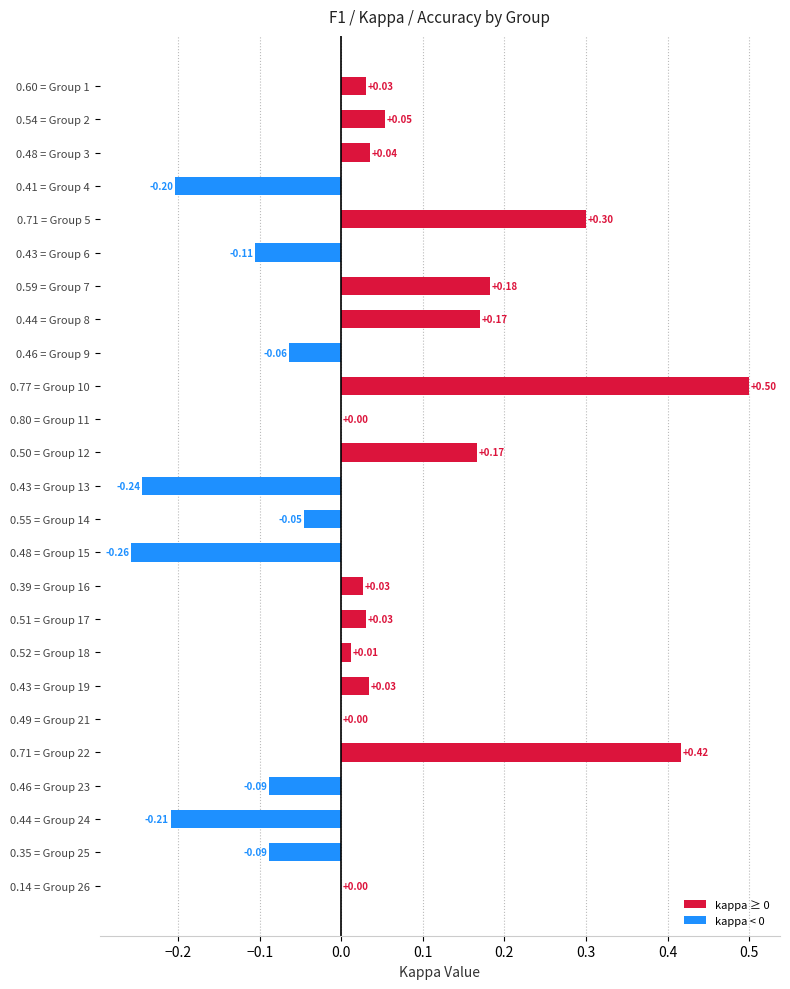

Between 0.54 = Group 2 and 0.49 = Group 21, which is larger?

0.54 = Group 2